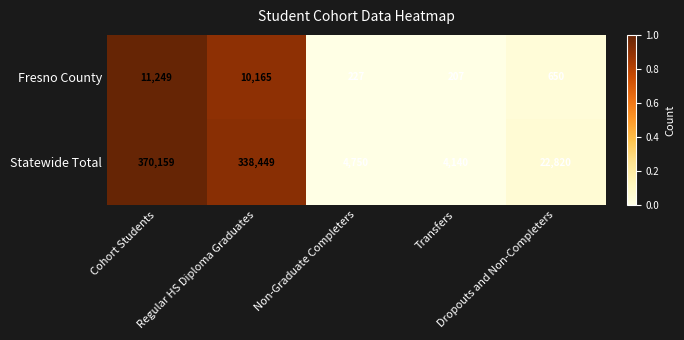

Rank the series by their maximum value, from lowest to highest.

Fresno County, Statewide Total